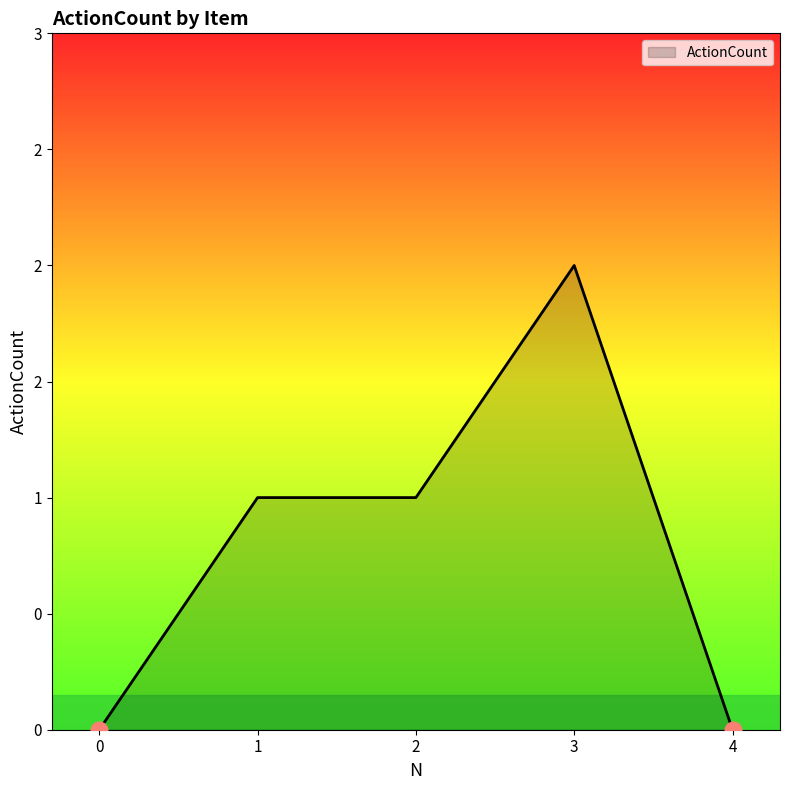

True or false: the data has more than 1 interior local peaks.

False